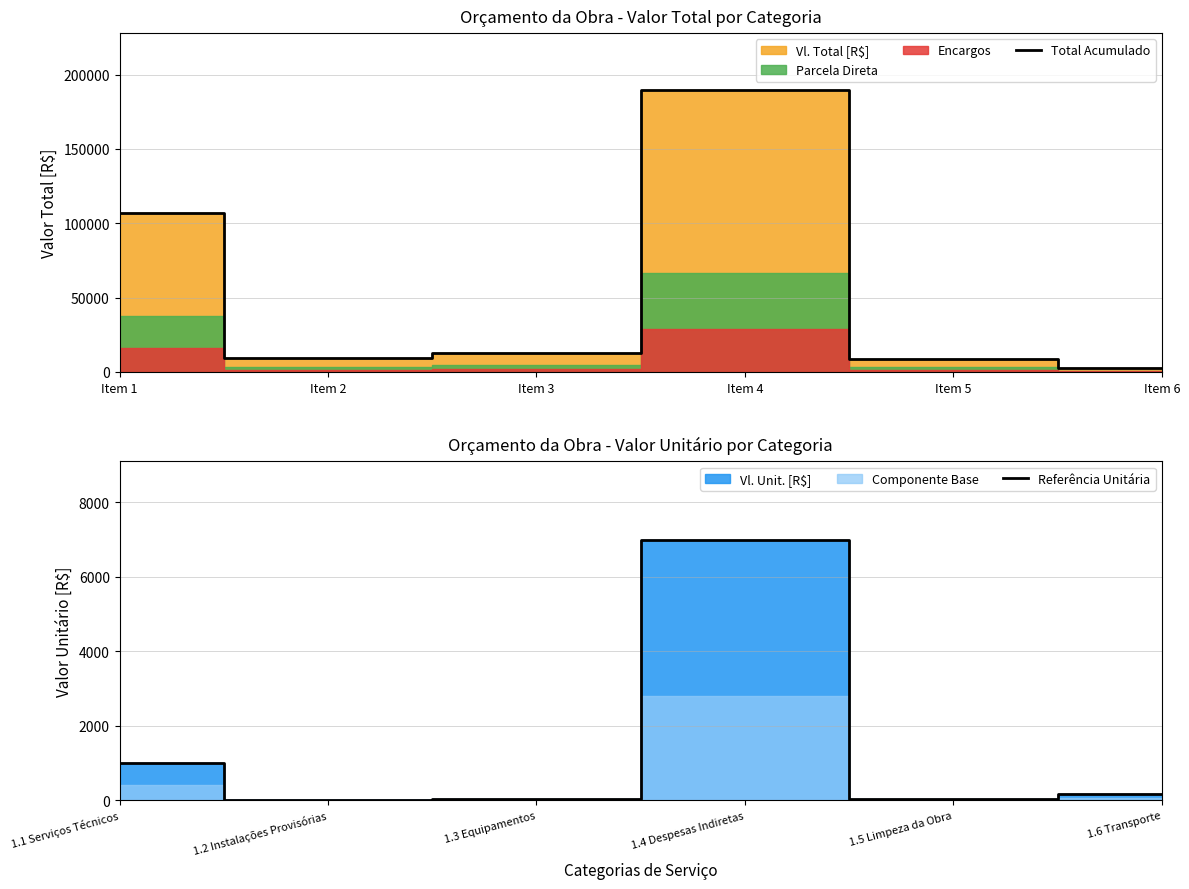

At which label is Total Acumulado closest to 96270?

Item 1